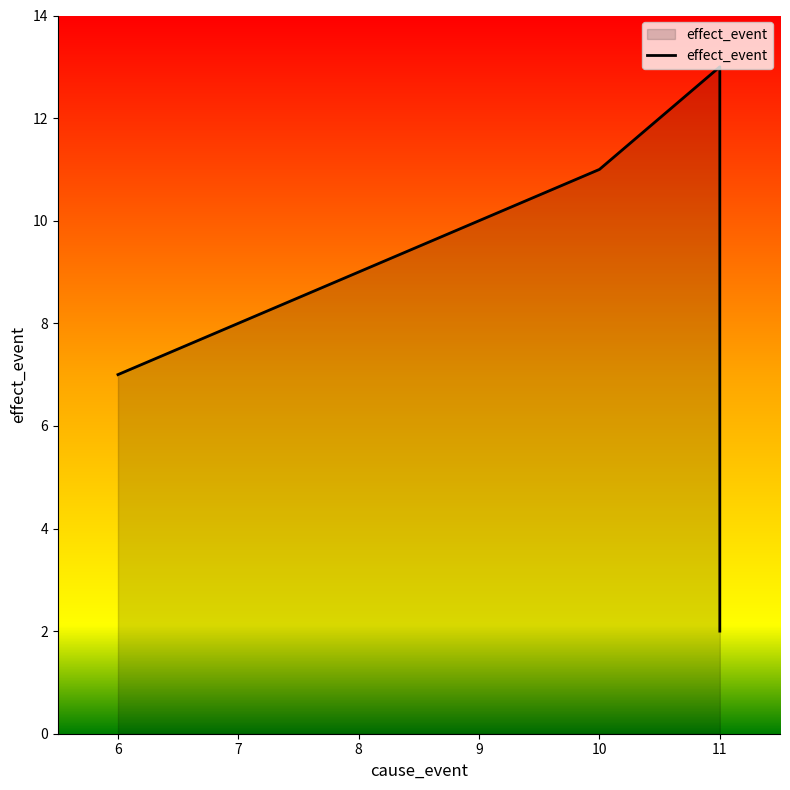

Count the number of values greater than 10.

2